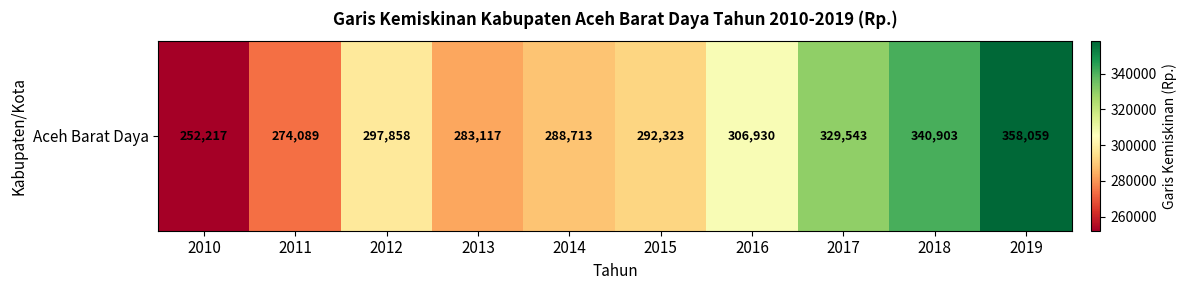

What is the minimum value shown in the chart?

252217